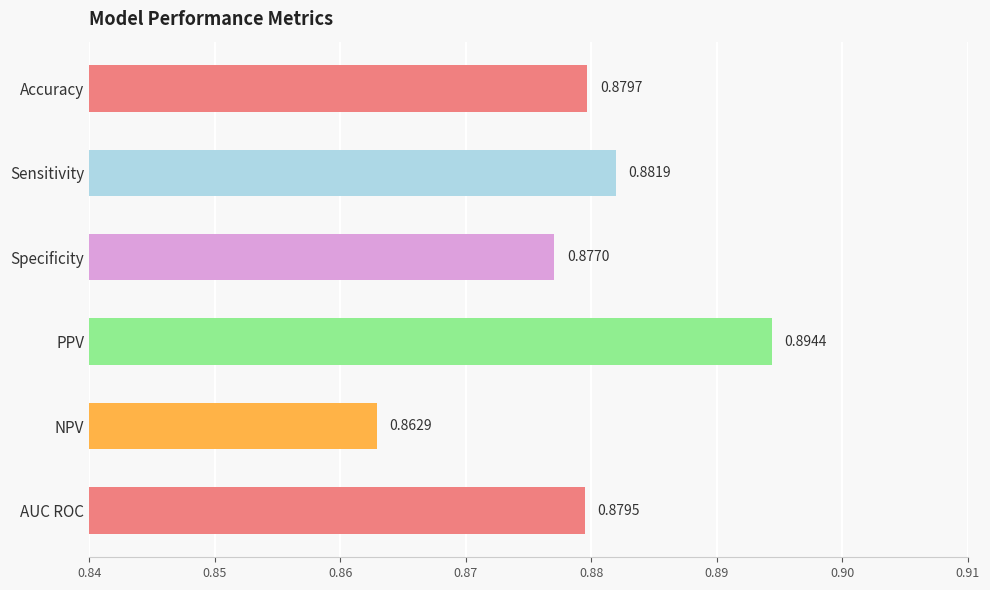

Which has a higher value, AUC ROC or Accuracy?

Accuracy